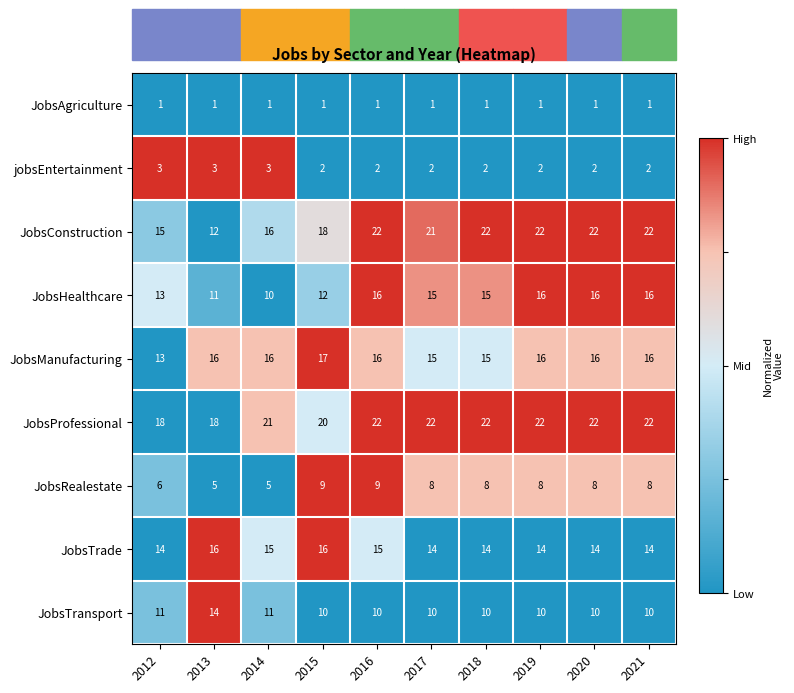

What value does the JobsTrade series have at 2019?

14